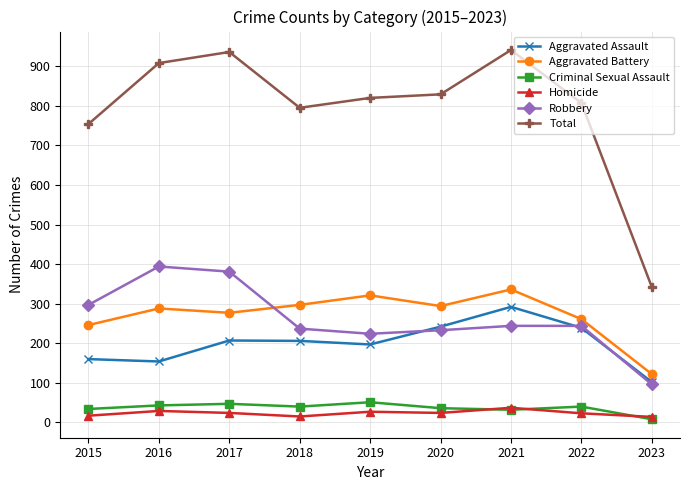

Read the Robbery value at 2023, to the nearest 50.

100